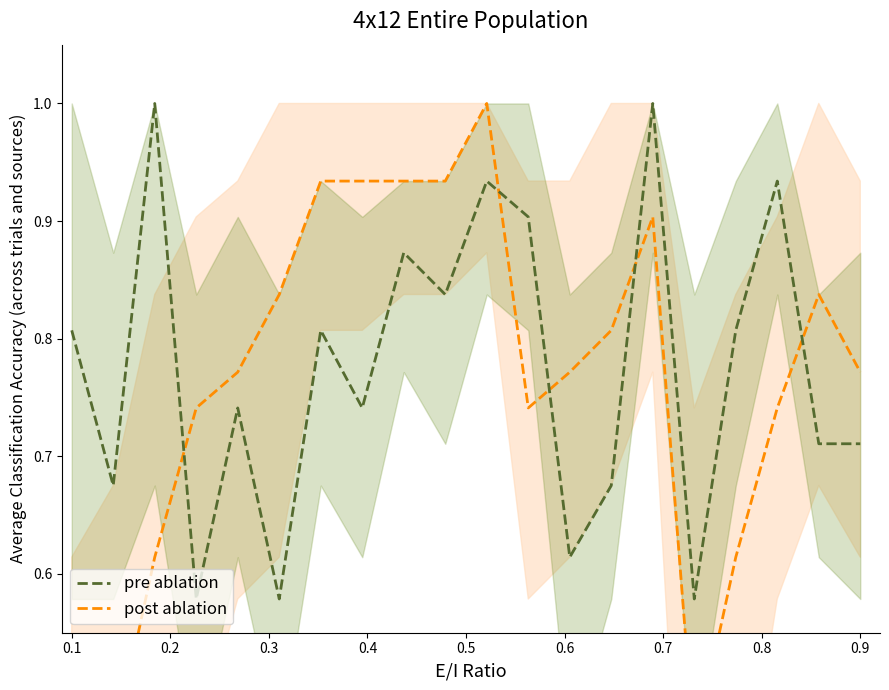

At 0.4, list the series in order from smallest to largest.

pre ablation, post ablation